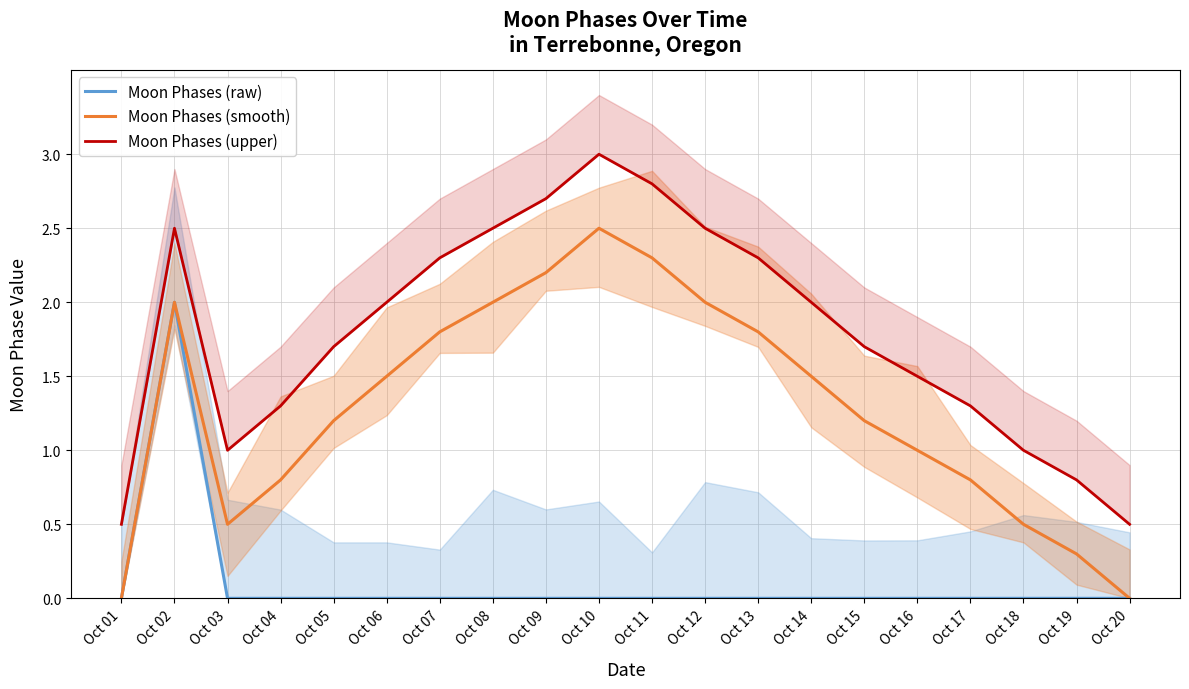

What is the total value across all series at Oct 16?

2.5